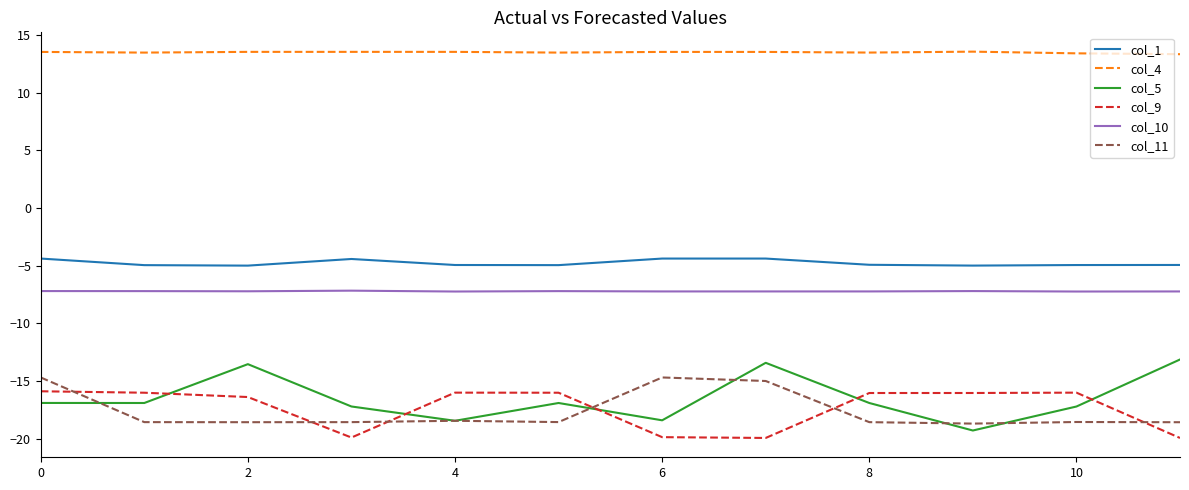

True or false: col_4 and col_11 cross at least once.

False